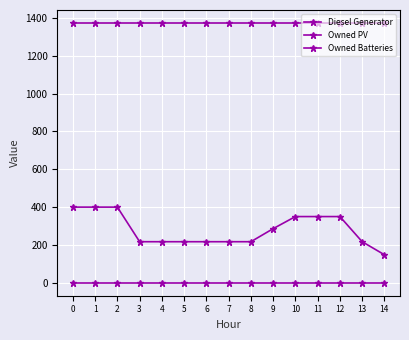

What is the maximum value for Owned Batteries?

1374